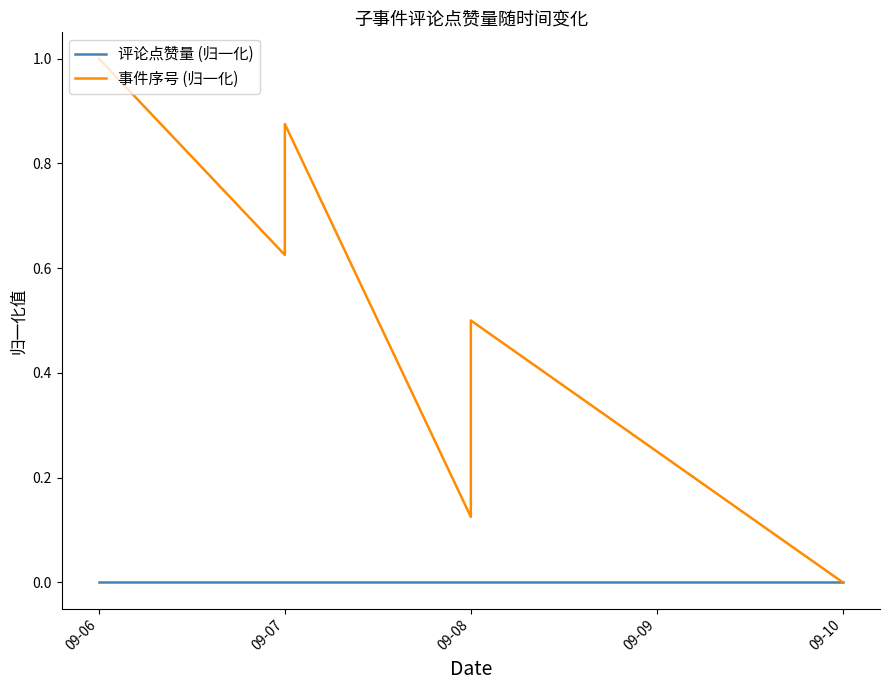

How many lines are shown in the chart?

2